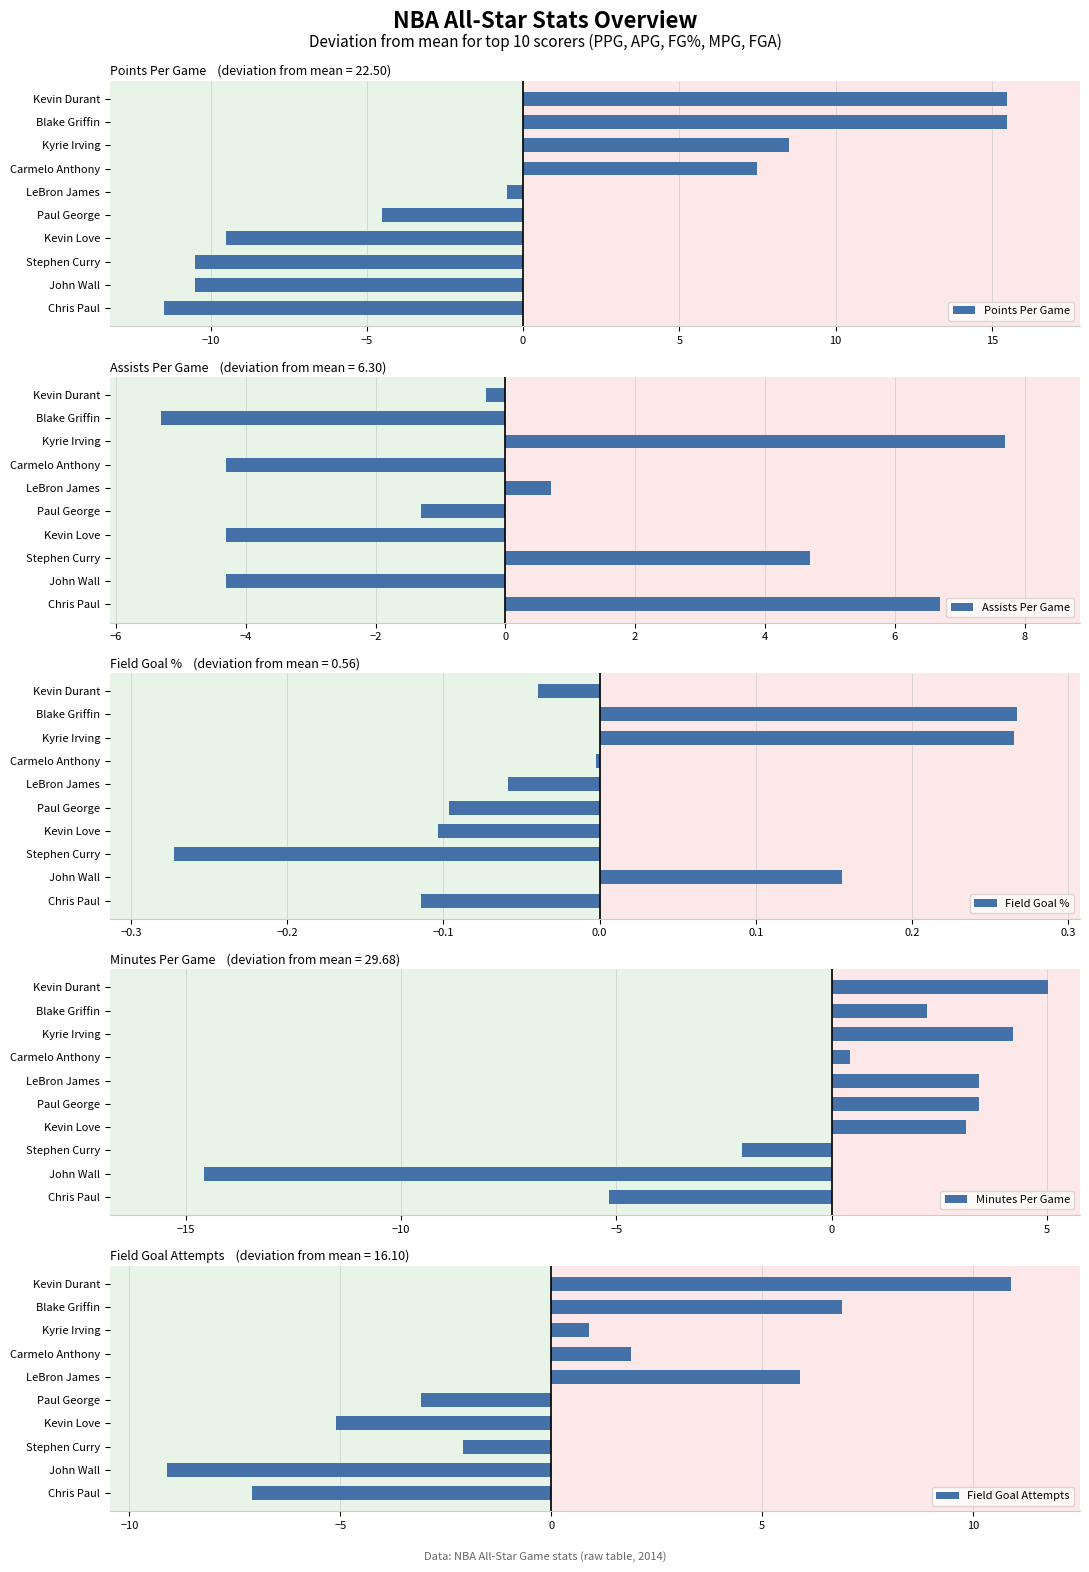

Does the chart contain any negative values?

Yes